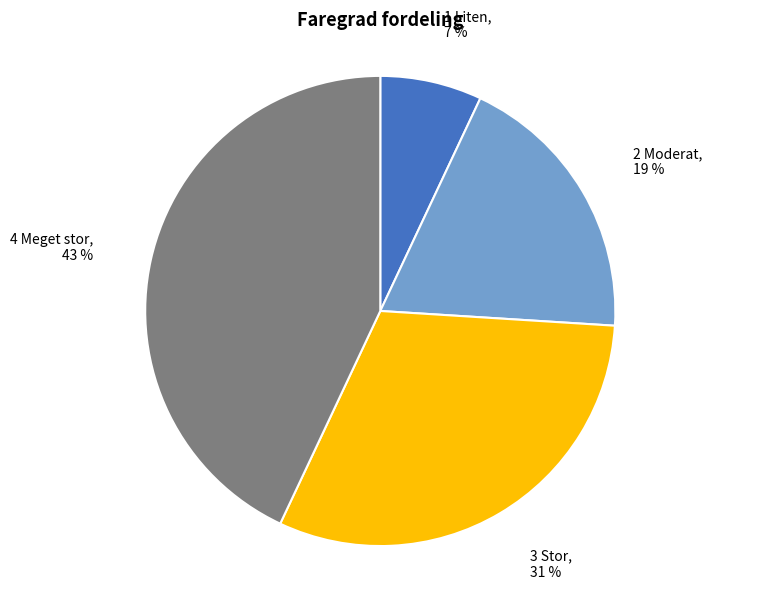

Is the sum of 1 Liten and 2 Moderat greater than half?

No